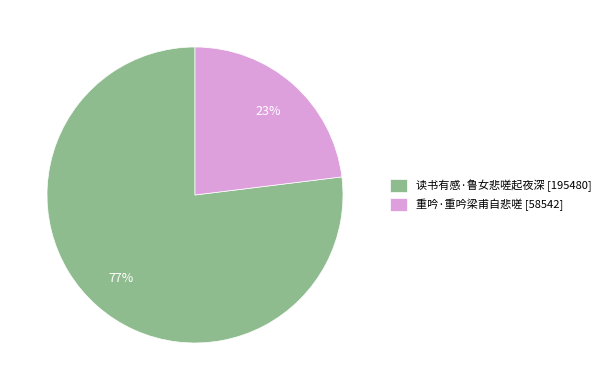

Count the number of slices in the pie.

2